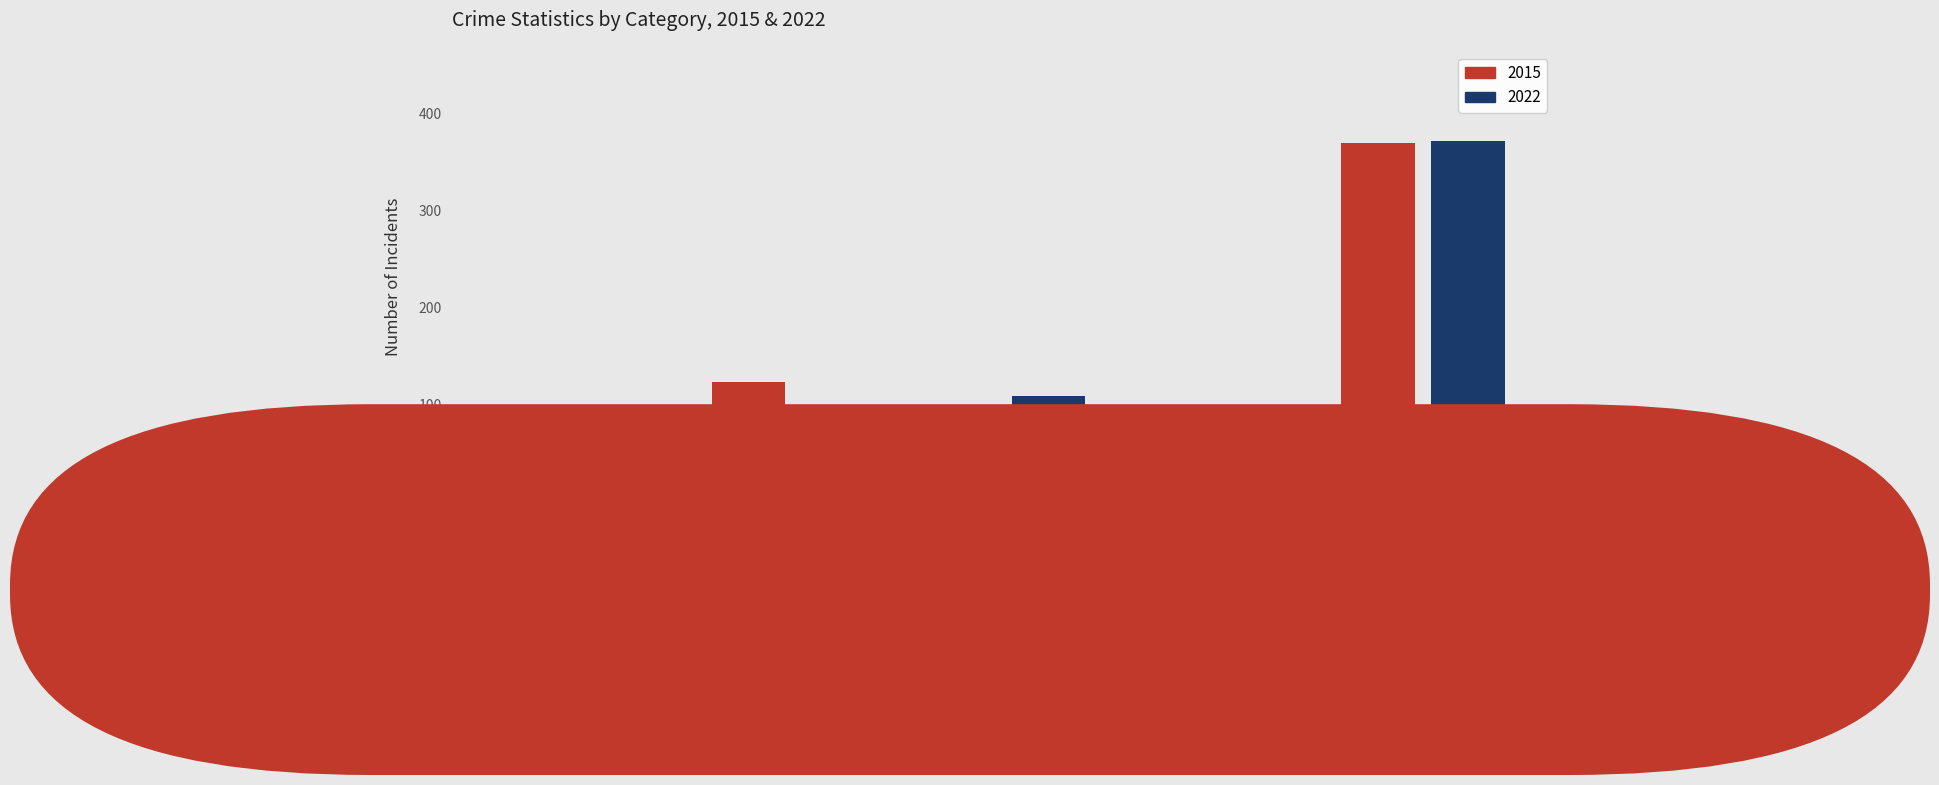

Reading right to left, transcribe all the data shown in this chart.

2015: 369	41	96	123	32
2022: 371	50	109	94	47